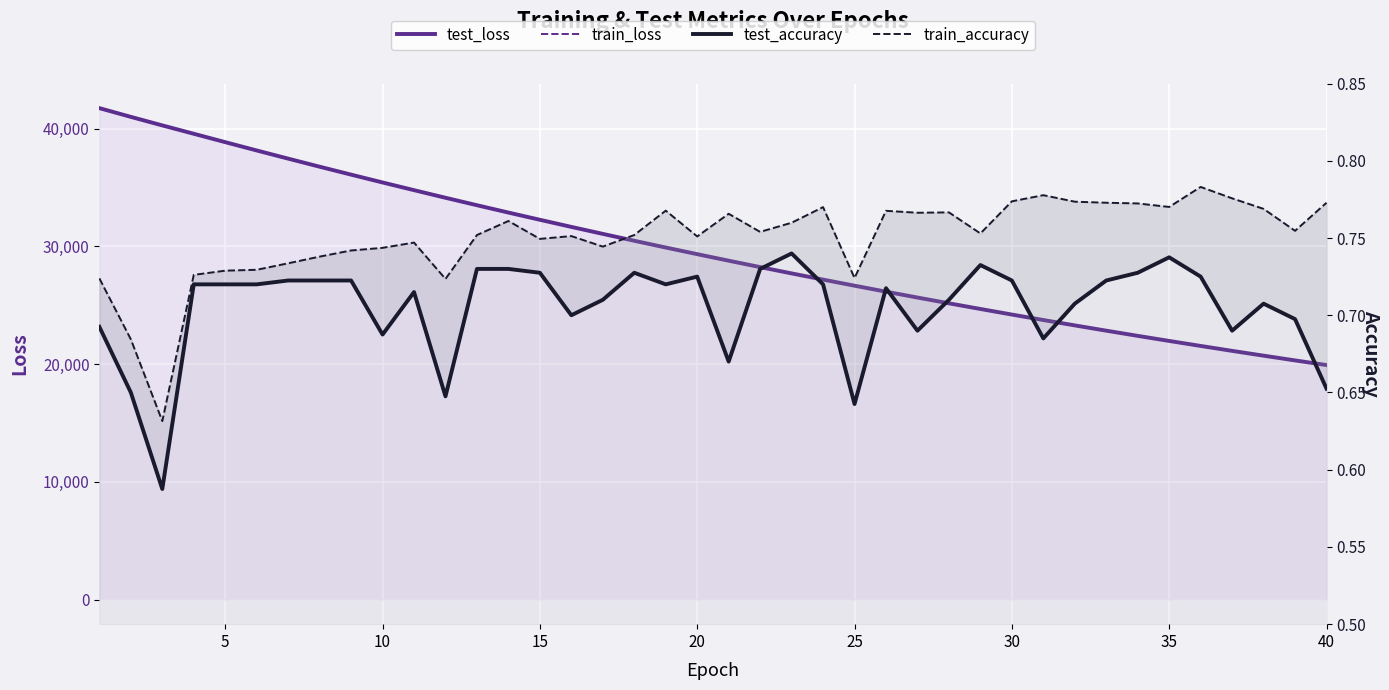

What is the value of the test_accuracy point at the 18th from the left?

0.7